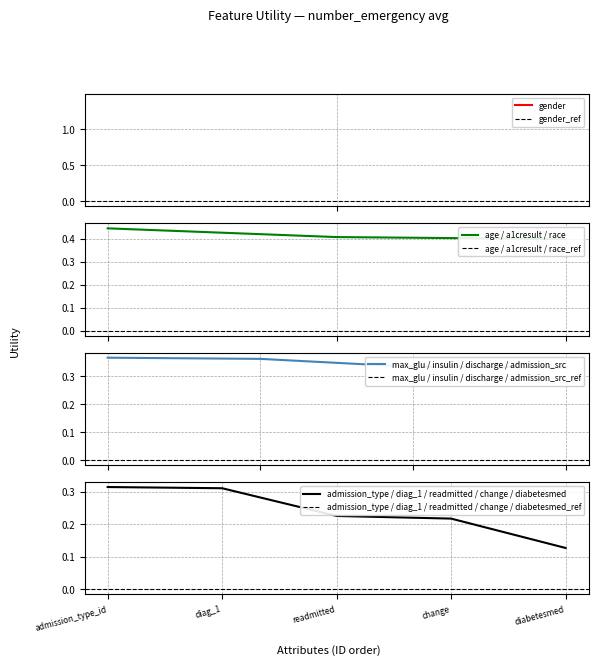

True or false: admission_type / diag_1 / readmitted / change / diabetesmed has a value of 0.1 at diag_1.

False